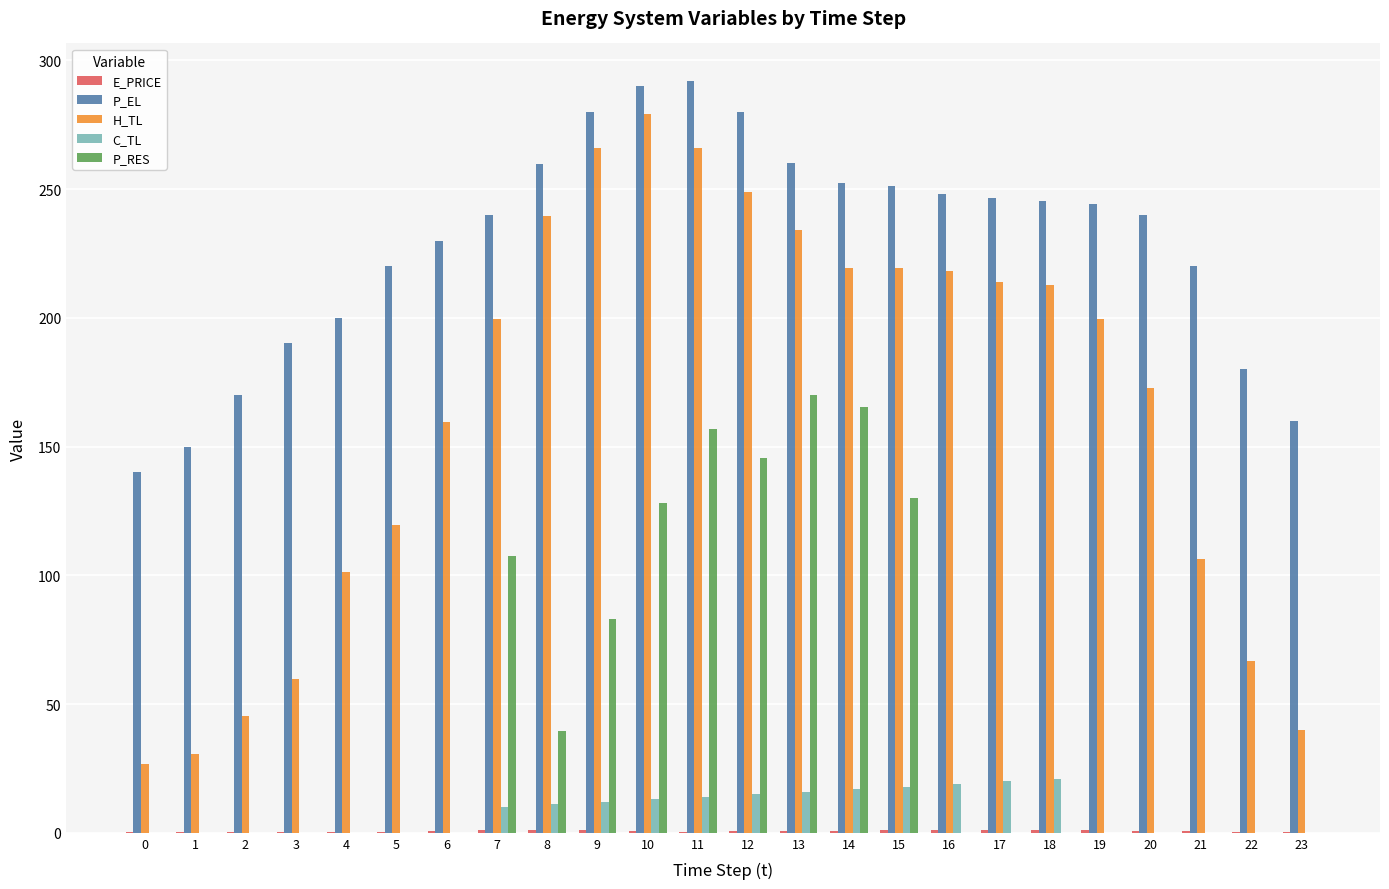

What is the maximum value shown in the chart?

292.0